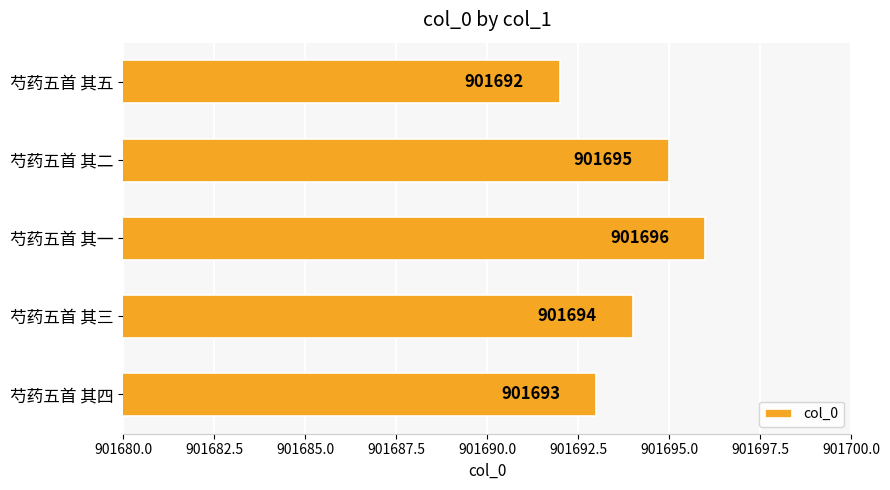

How many categories are shown in the chart?

5